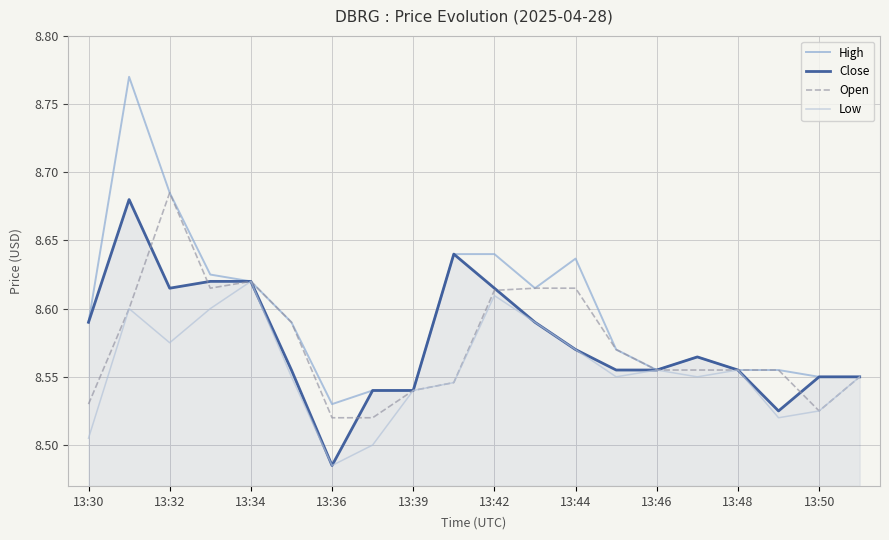

Which series has the largest range (max minus min)?

High